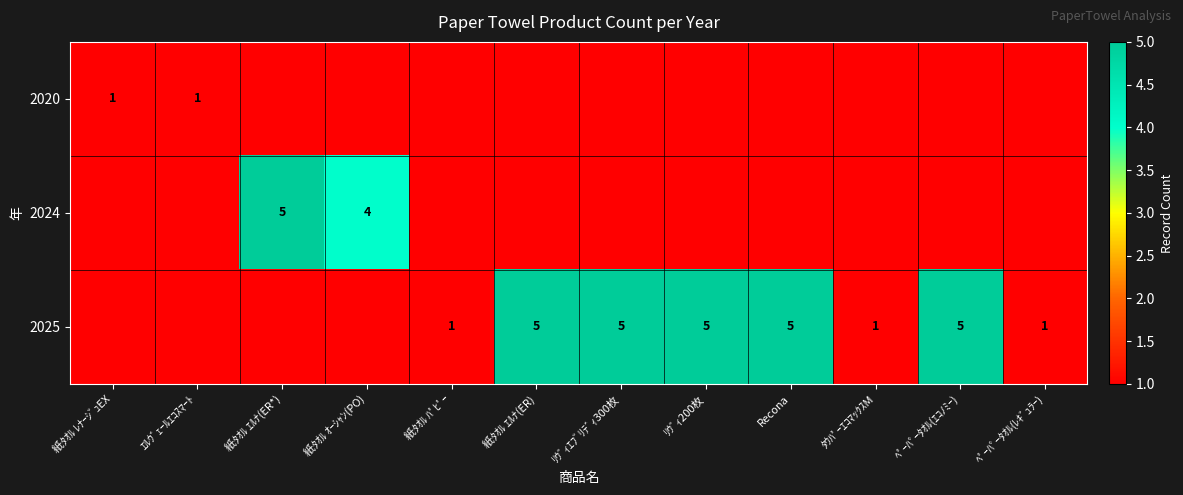

The 2025 series shows 5 at ﾍﾟｰﾊﾟｰﾀｵﾙ(ｴｺﾉﾐｰ). True or false?

True